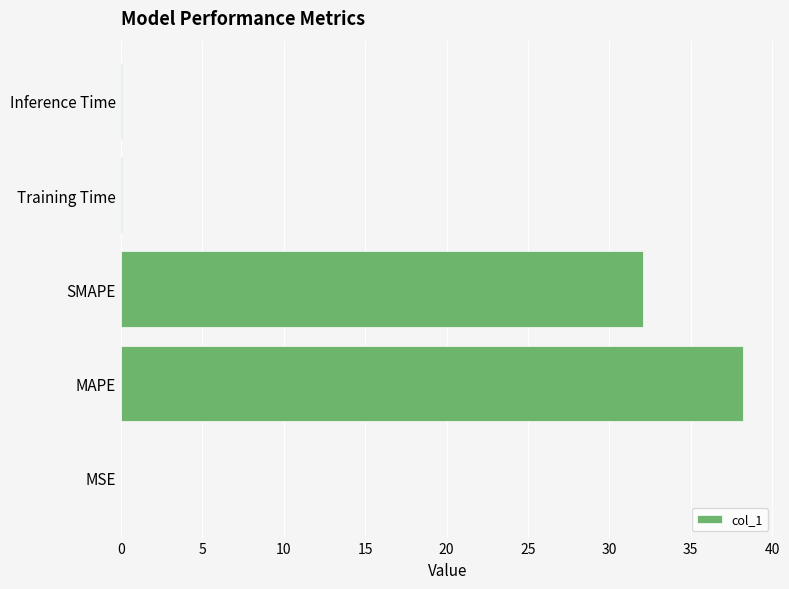

The chart shows a value of 46.9 at SMAPE. True or false?

False